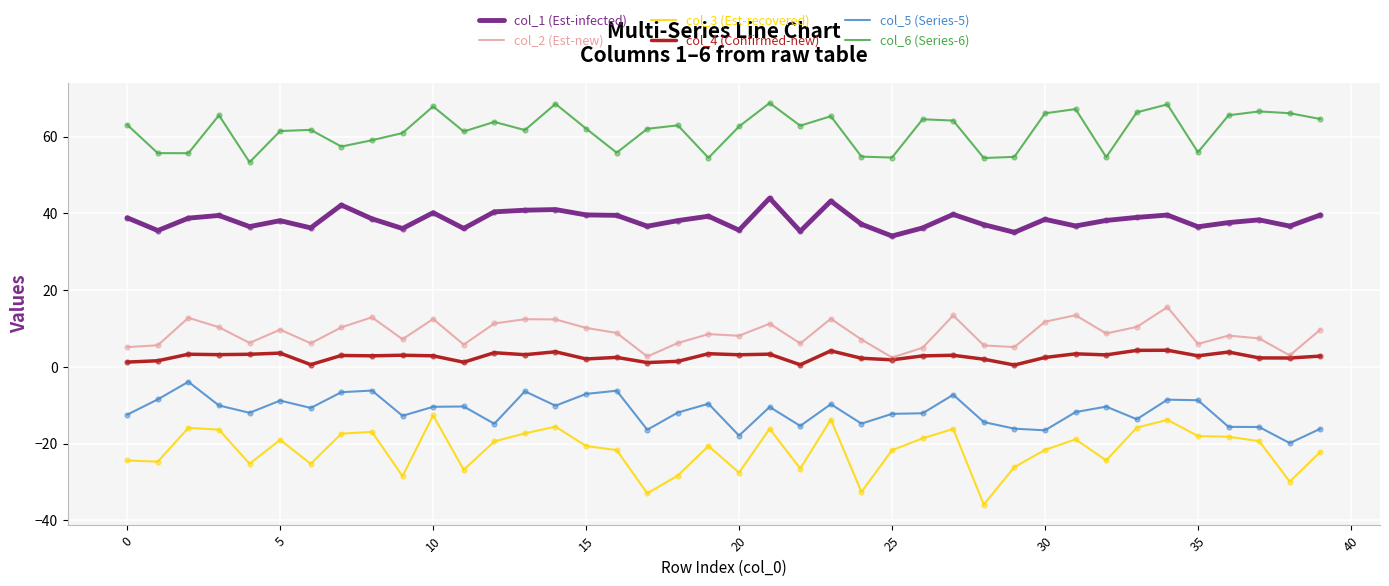

What are all the series names shown in the legend?

col_1 (Est-infected), col_2 (Est-new), col_3 (Est-recovered), col_4 (Confirmed-new), col_5 (Series-5), col_6 (Series-6)